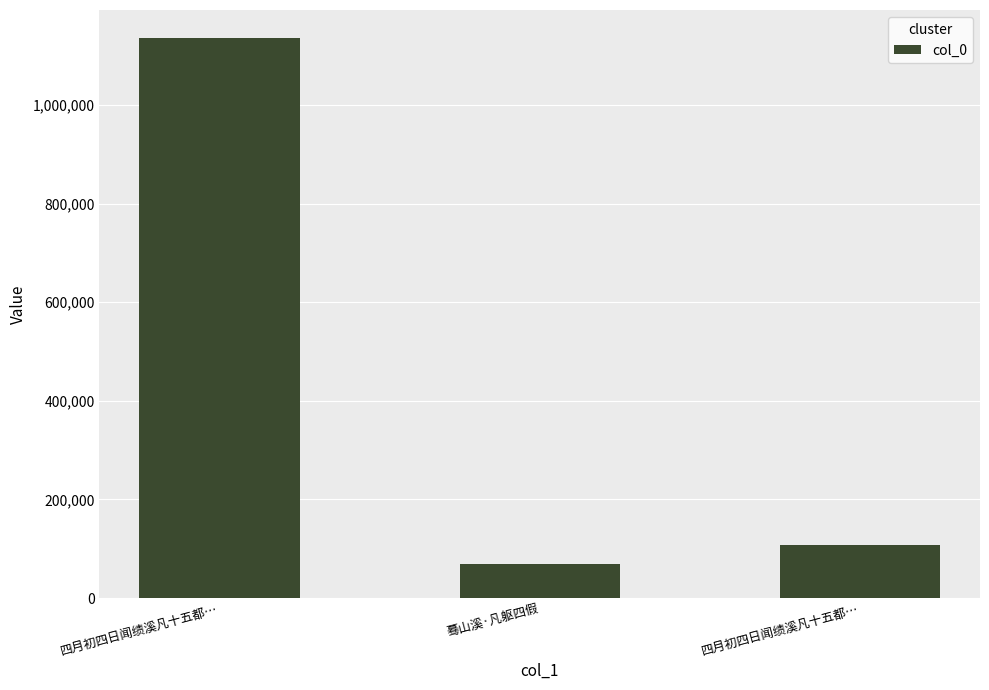

What is the average value?

437909